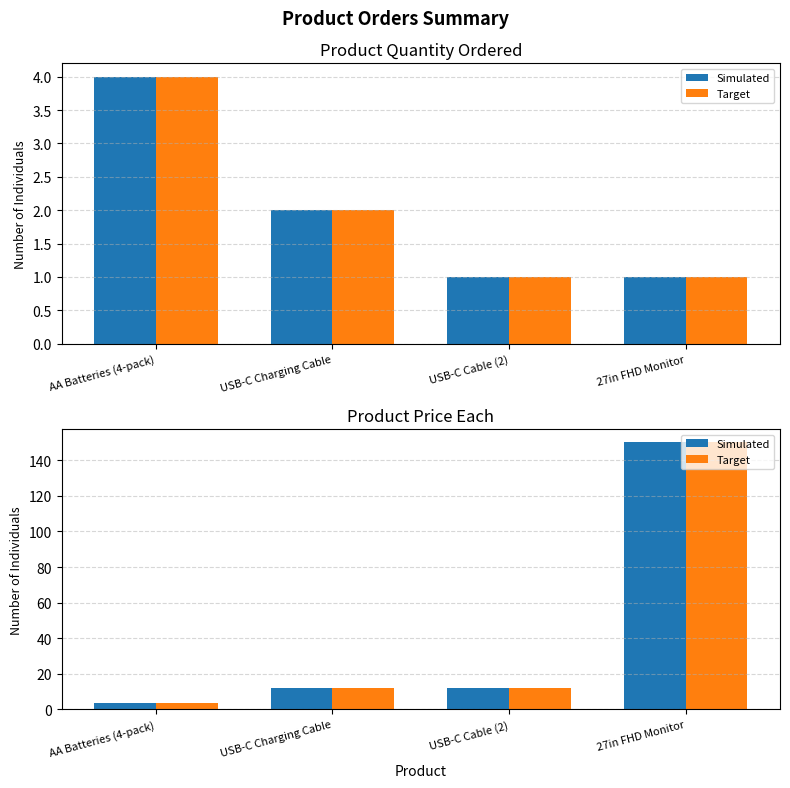

Reading left to right, extract all data points from this chart.

Simulated: AA Batteries (4-pack)=3.8	USB-C Charging Cable=11.9	USB-C Cable (2)=11.9	27in FHD Monitor=150.0
Target: AA Batteries (4-pack)=3.8	USB-C Charging Cable=11.9	USB-C Cable (2)=11.9	27in FHD Monitor=150.0